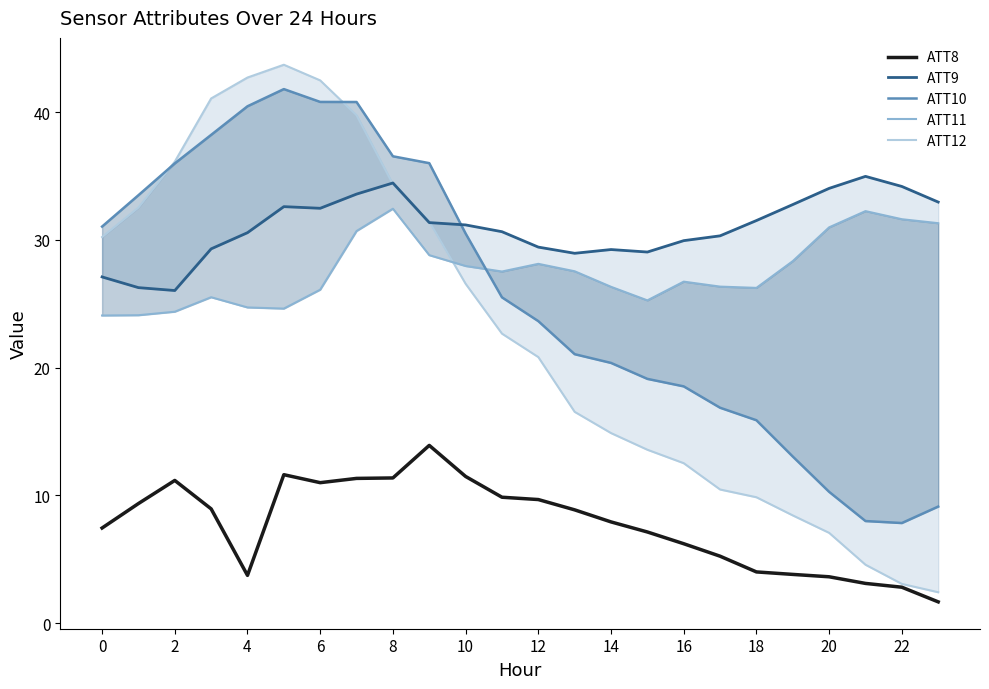

In ATT10, how many points are higher than both neighbors (excluding endpoints)?

1